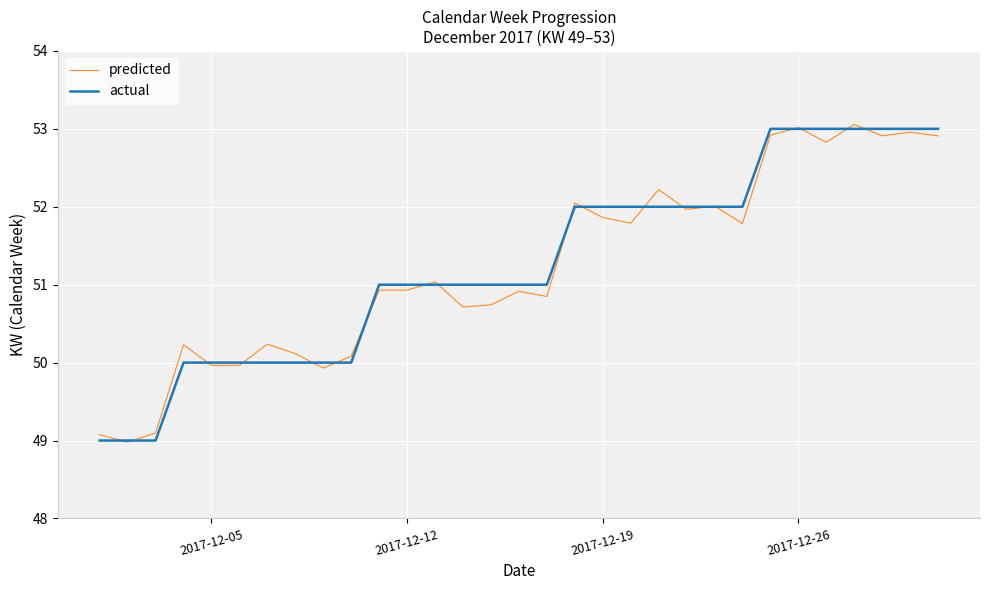

What is the minimum value for actual?

49.0